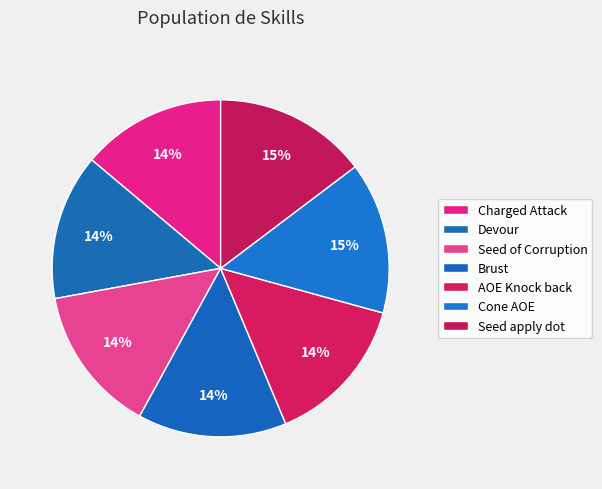

Which has a higher value, Seed of Corruption or Charged Attack?

Seed of Corruption